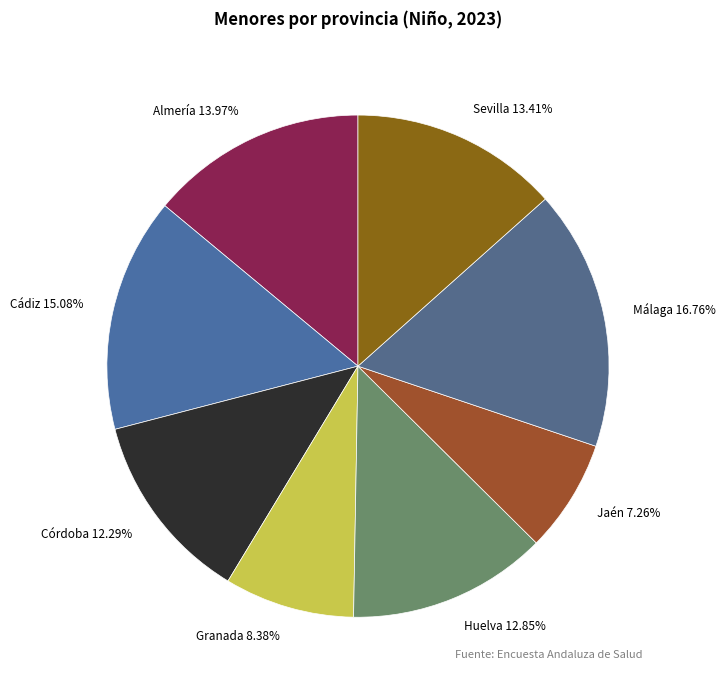

Which slice is the largest?

Málaga